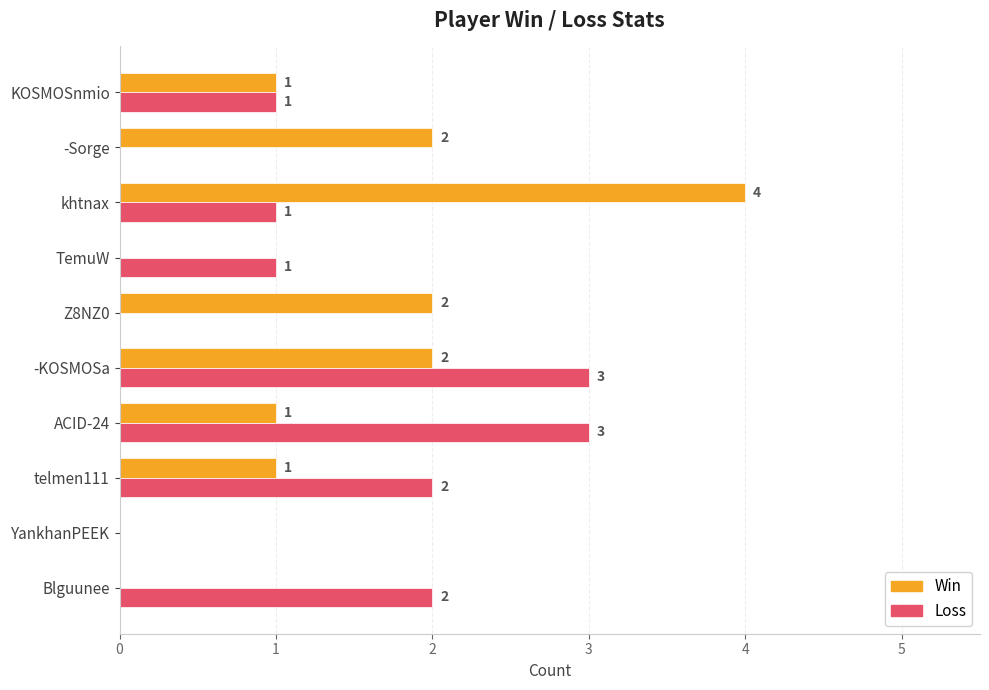

Between Blguunee and telmen111, which series saw the biggest shift?

Win